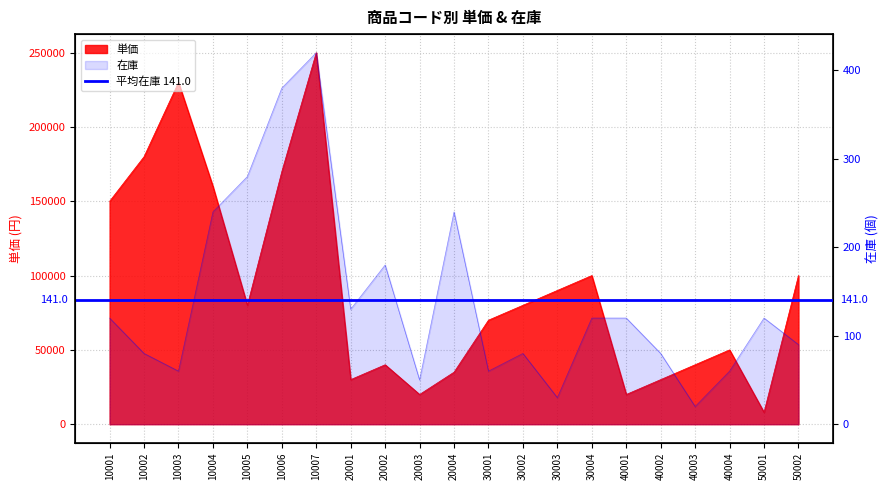

Read the 単価 value at 30003.

90000